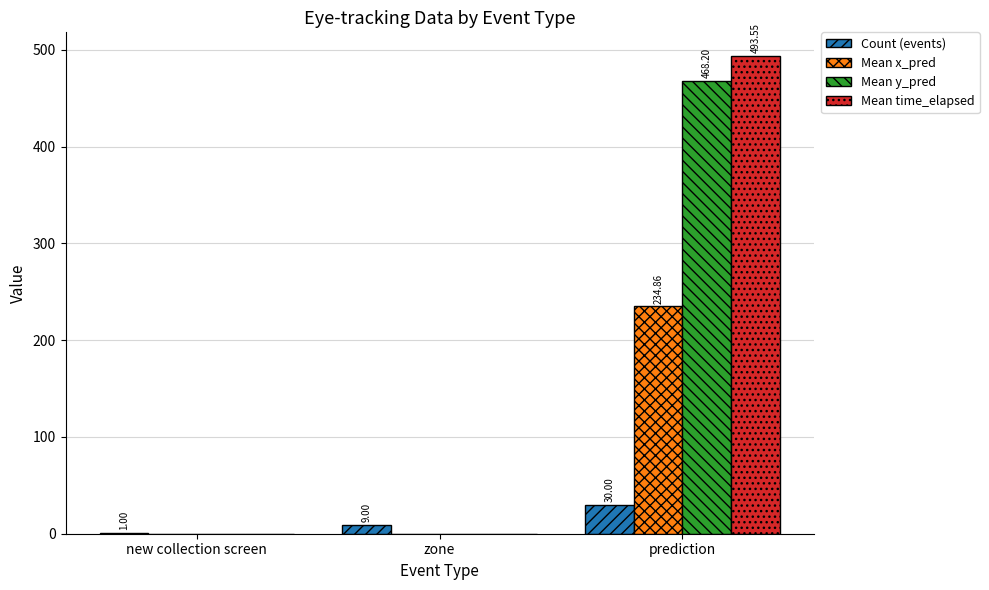

Which series has the widest spread of values?

Mean time_elapsed